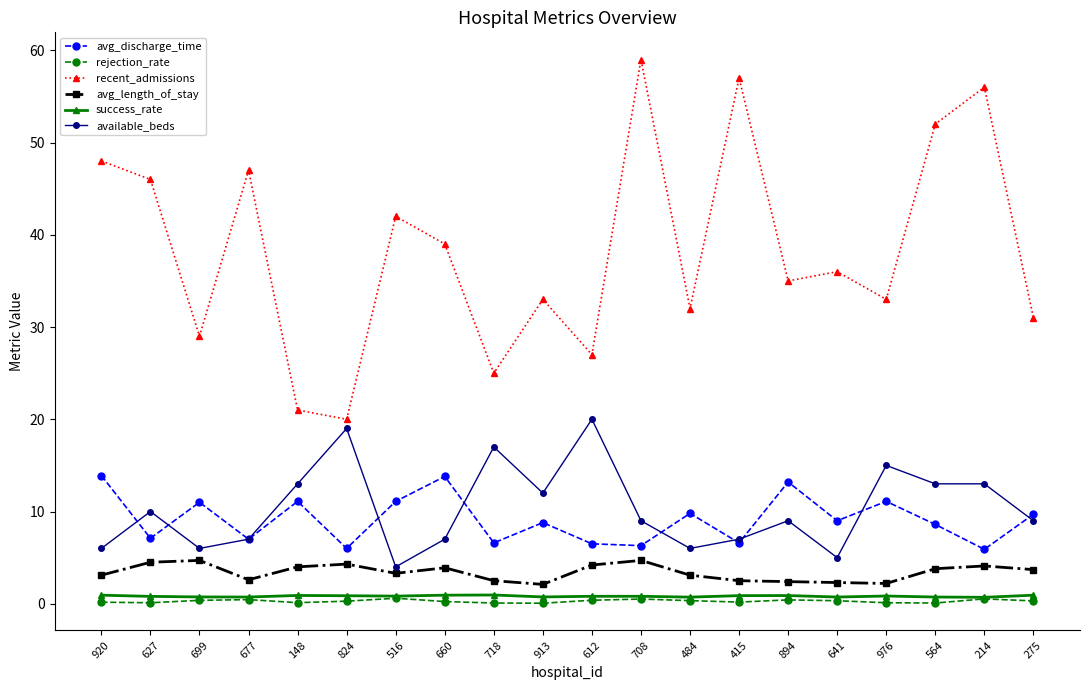

Which series has the widest spread of values?

recent_admissions